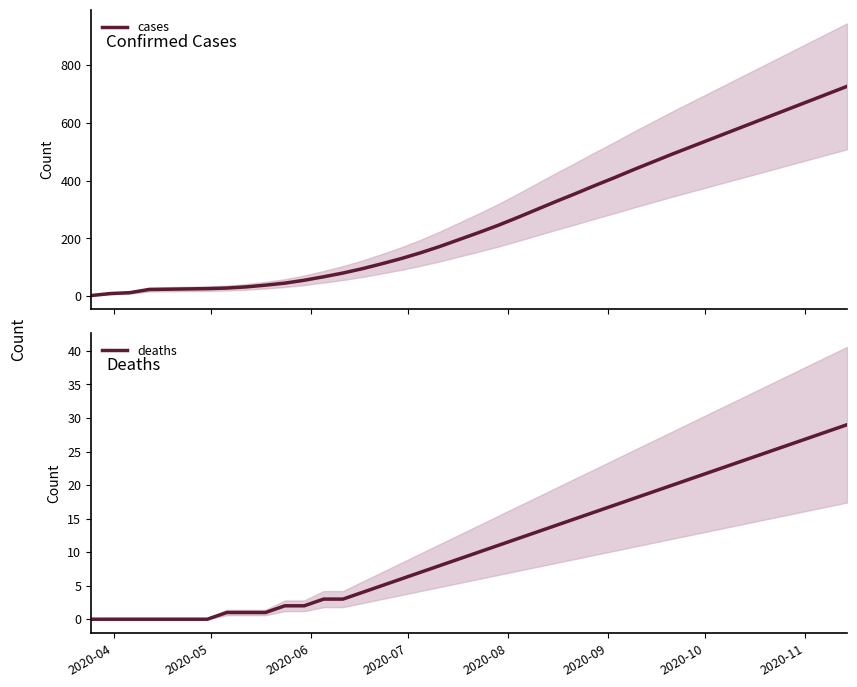

What is the maximum value for deaths?

29